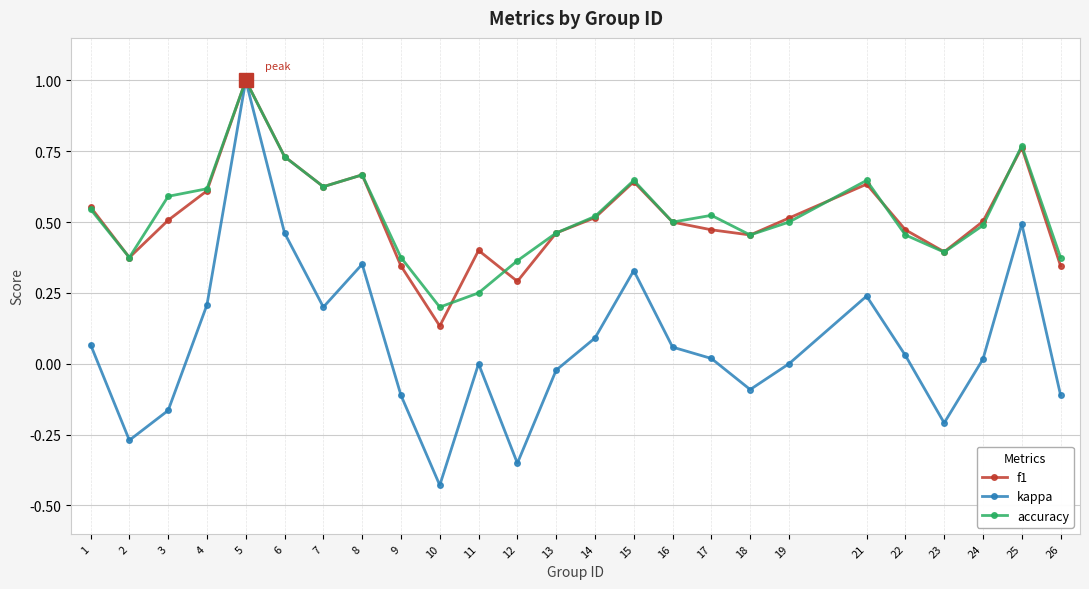

Where is the first local maximum for accuracy?

5